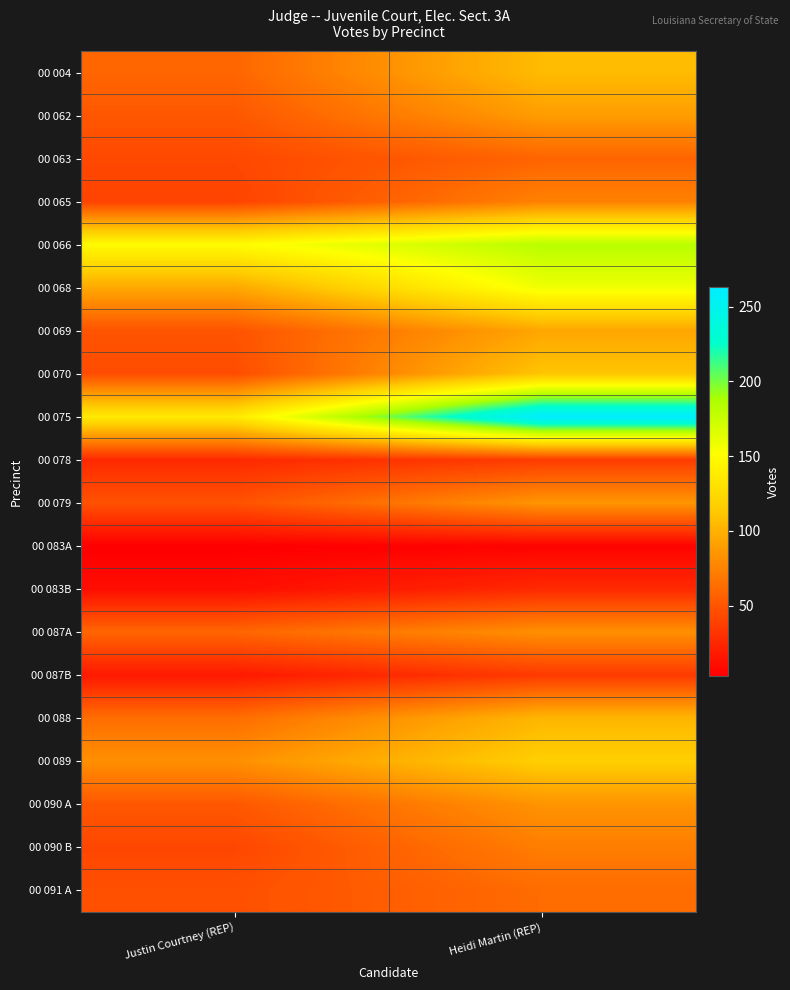

What is the total value across all series at Heidi Martin (REP)?

1842